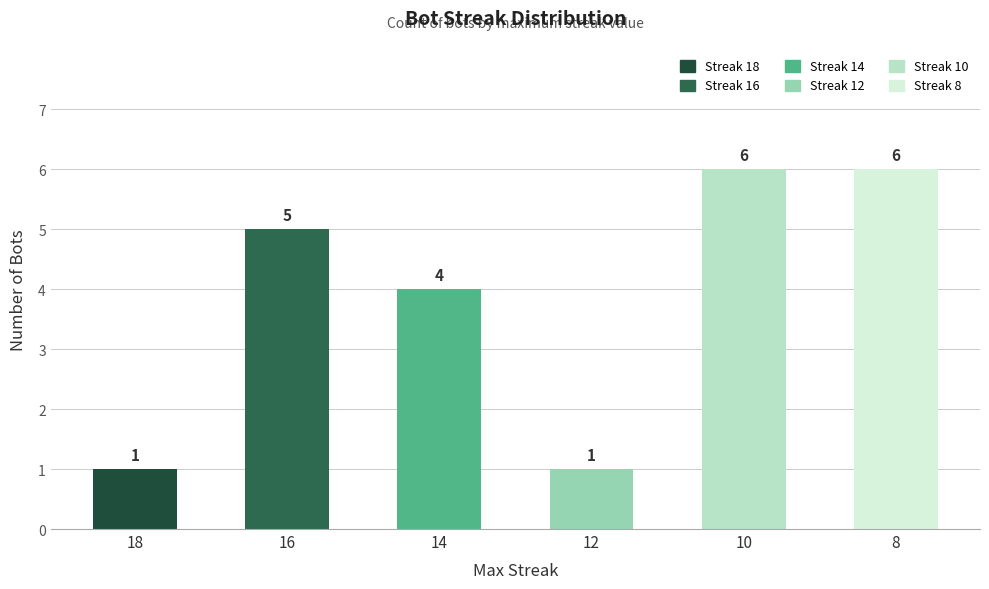

What is the difference between the maximum and minimum values?

5